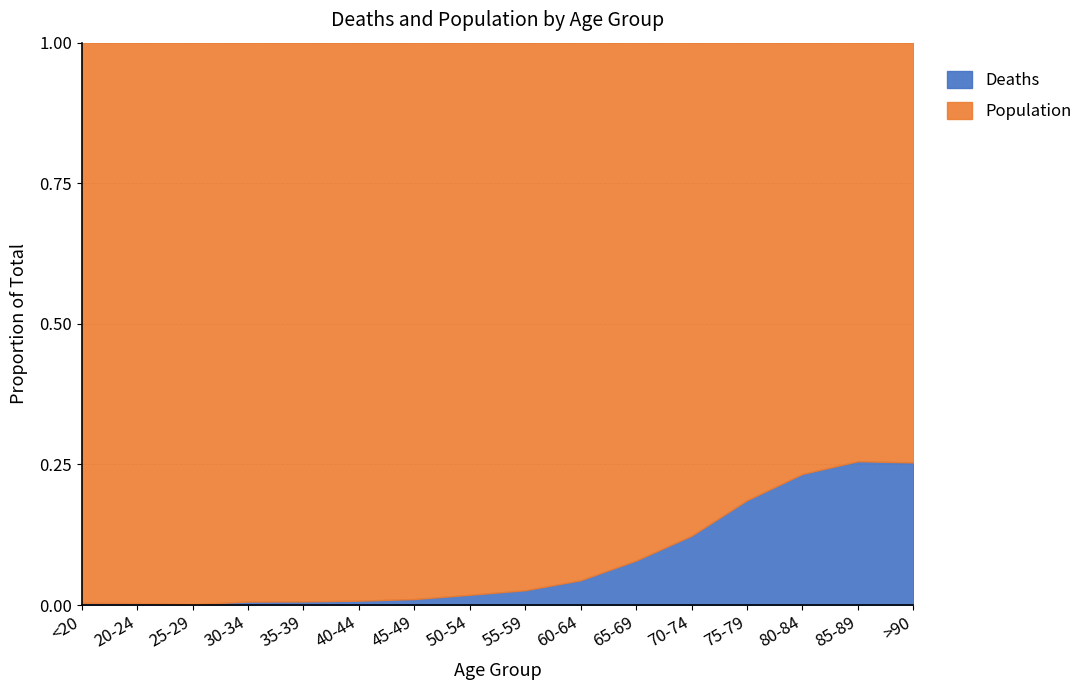

Which series has the widest spread of values?

Population